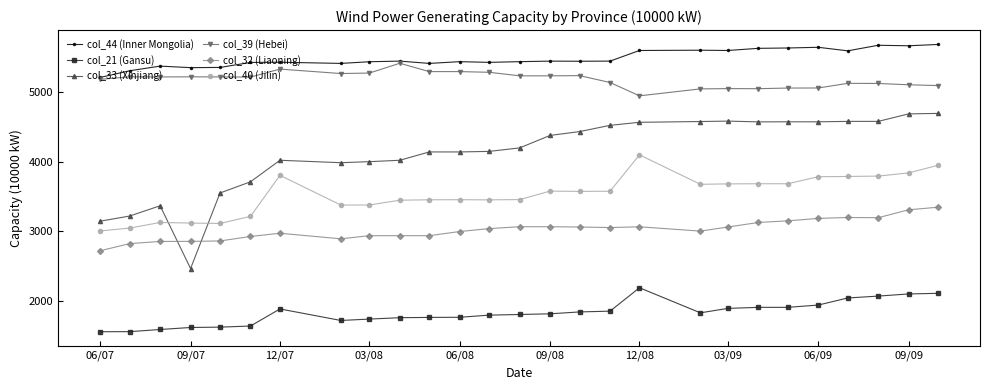

True or false: col_39 (Hebei) has more than 1 interior local peaks.

True